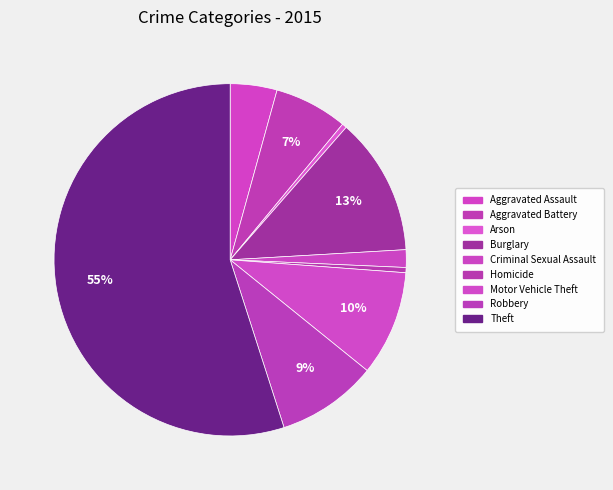

Which slice represents more than half of the pie?

Theft